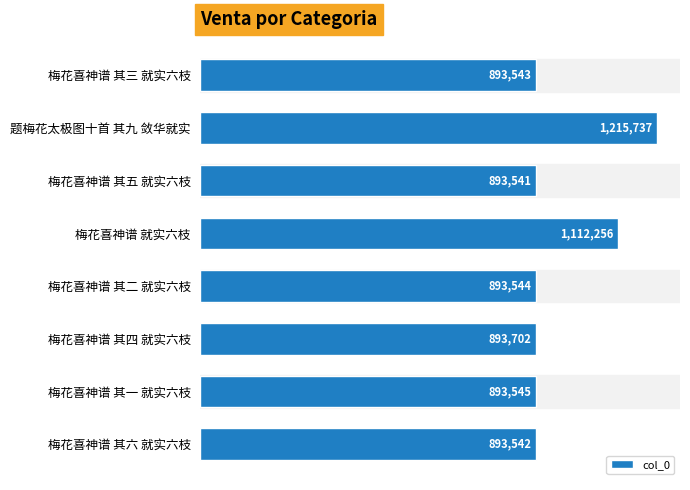

Which category has the highest value across all series?

题梅花太极图十首 其九 敛华就实